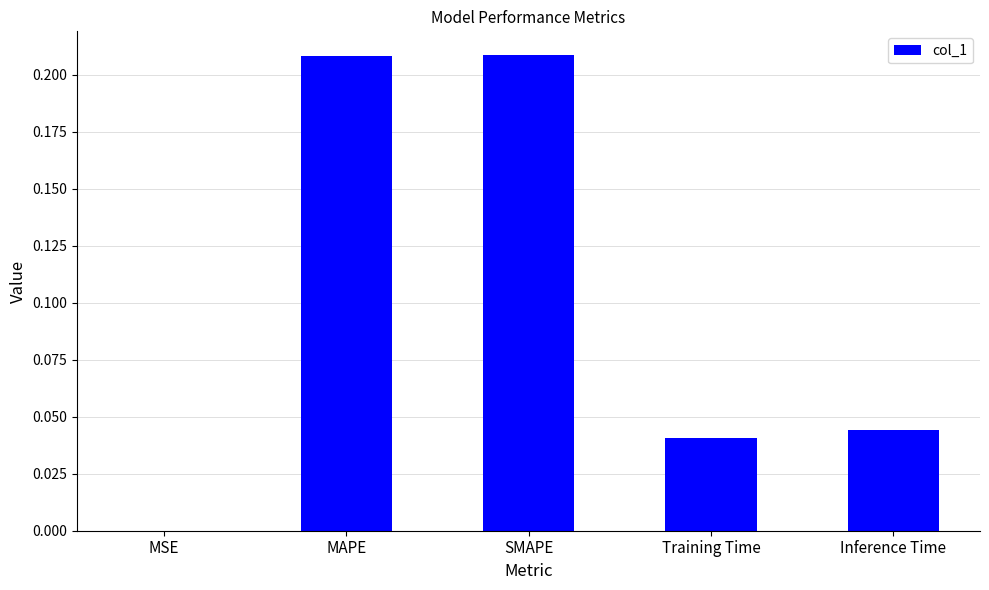

Which has a higher value, Training Time or SMAPE?

SMAPE